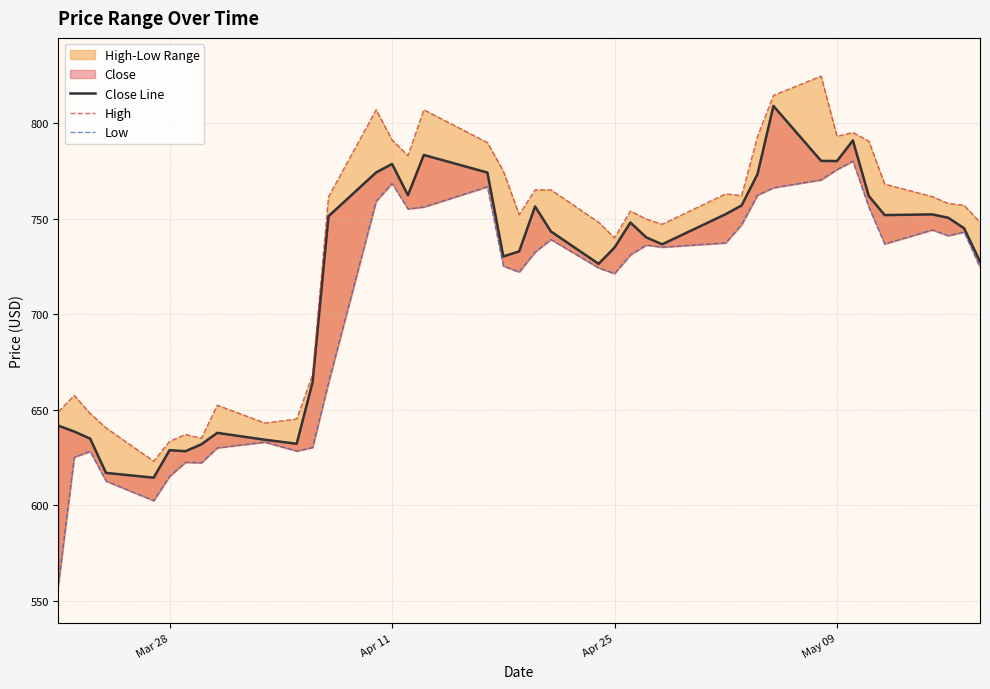

How many lines are shown in the chart?

3